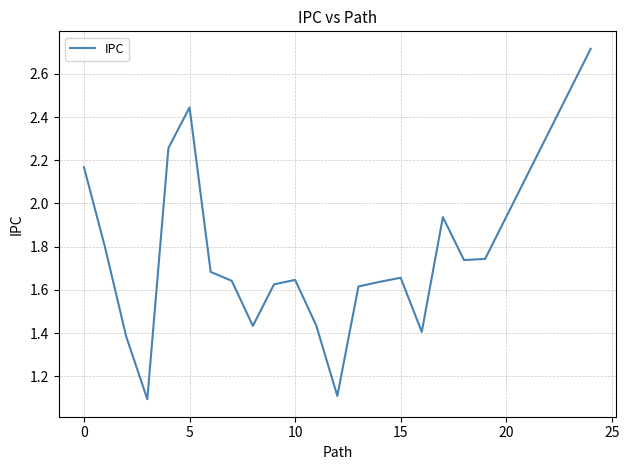

What is the sum of all values?

36.2